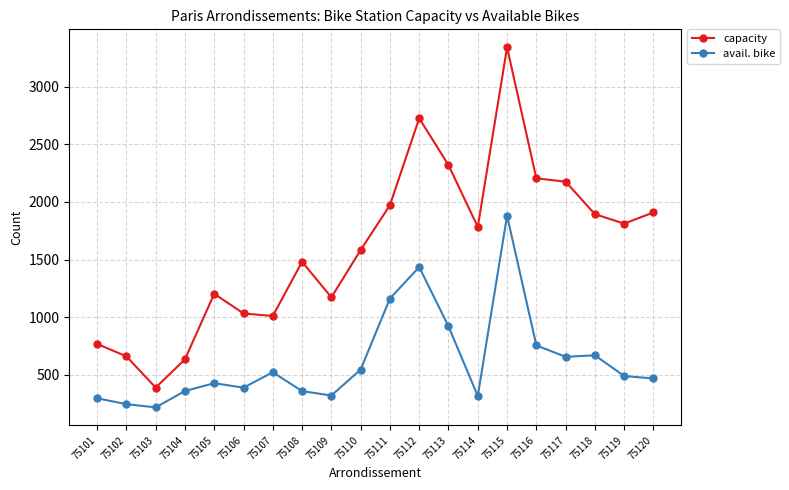

At 75112, list the series in order from smallest to largest.

avail. bike, capacity